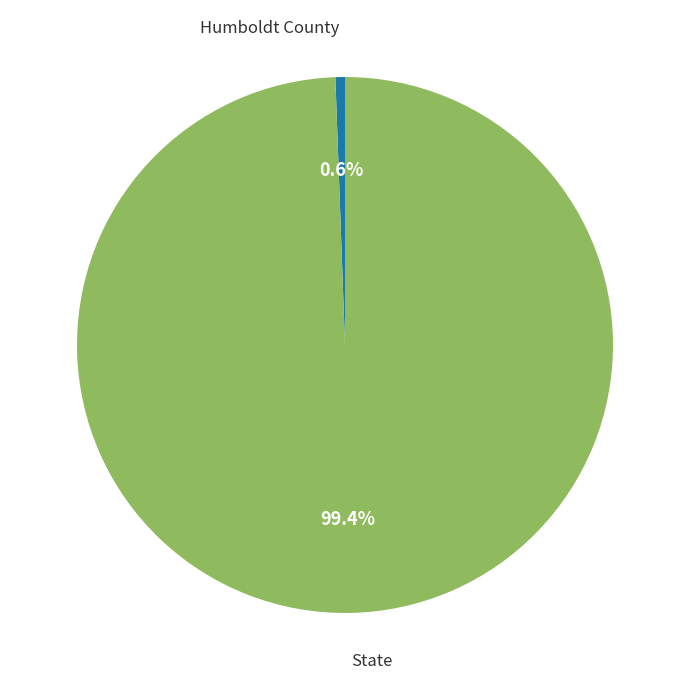

Which category accounts for the majority?

State